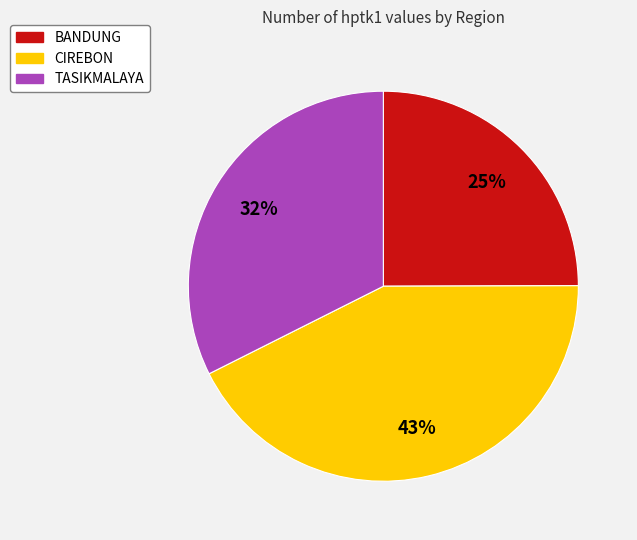

To the nearest percent, what is the average slice percentage?

33%